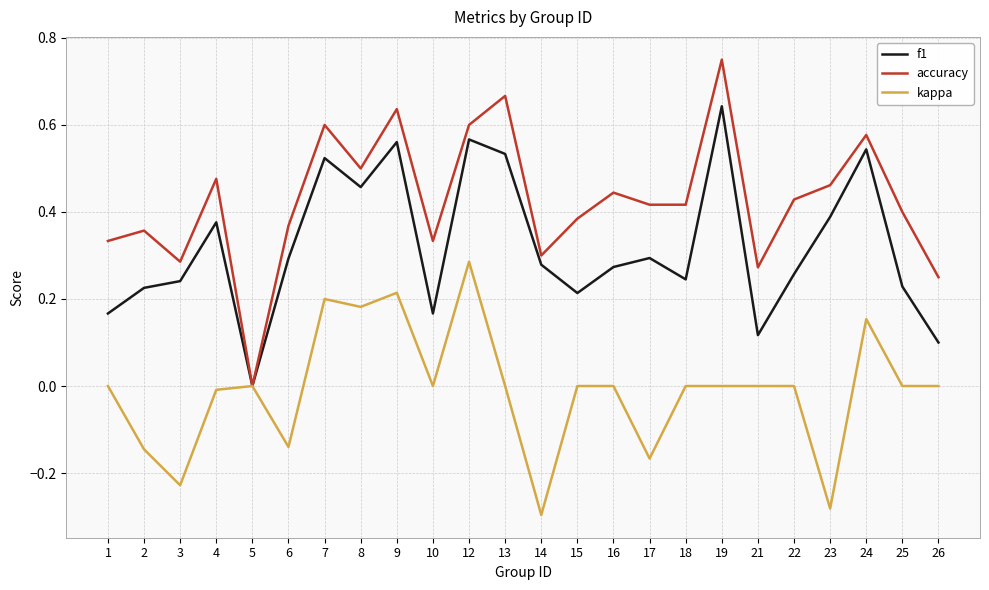

At which category does f1 reach its first local peak?

4